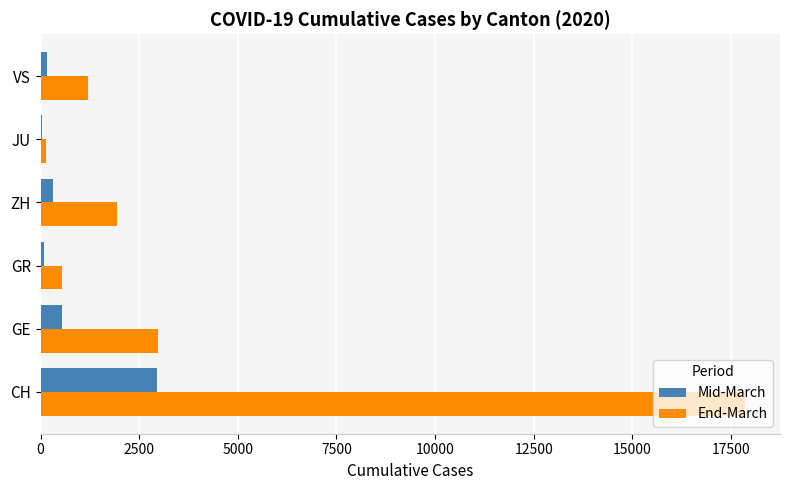

At which label does Mid-March reach its peak?

CH